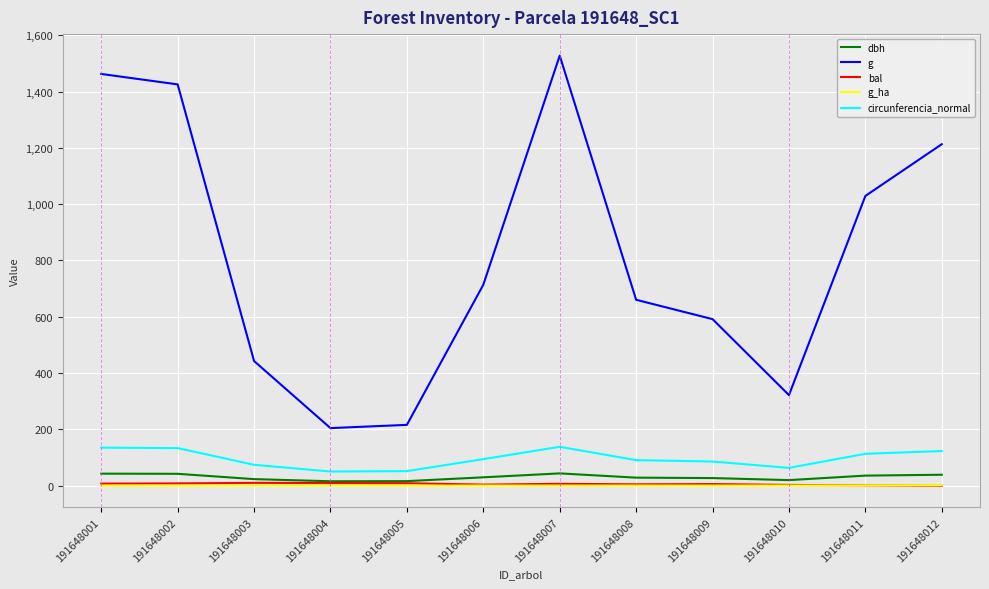

What is the sum of the dbh values at 191648002 and 191648011?

78.8